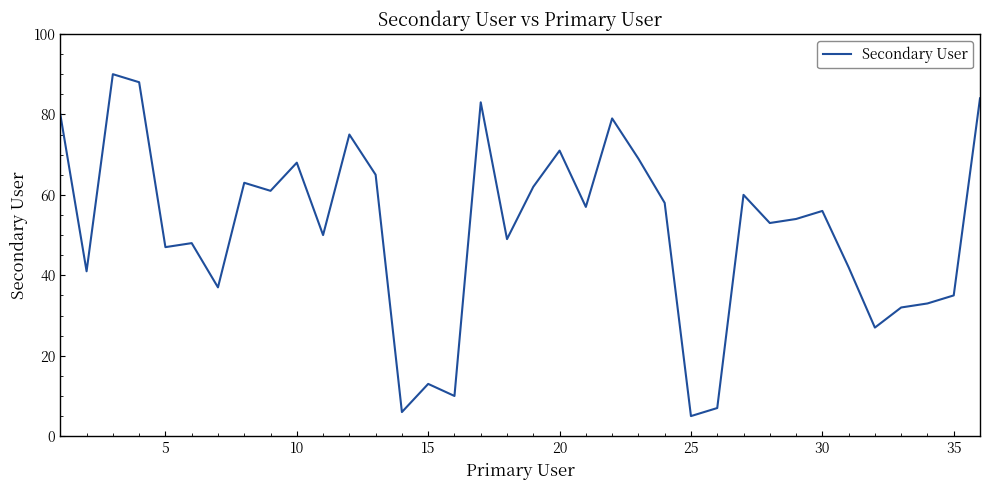

How many categories are shown in the chart?

36